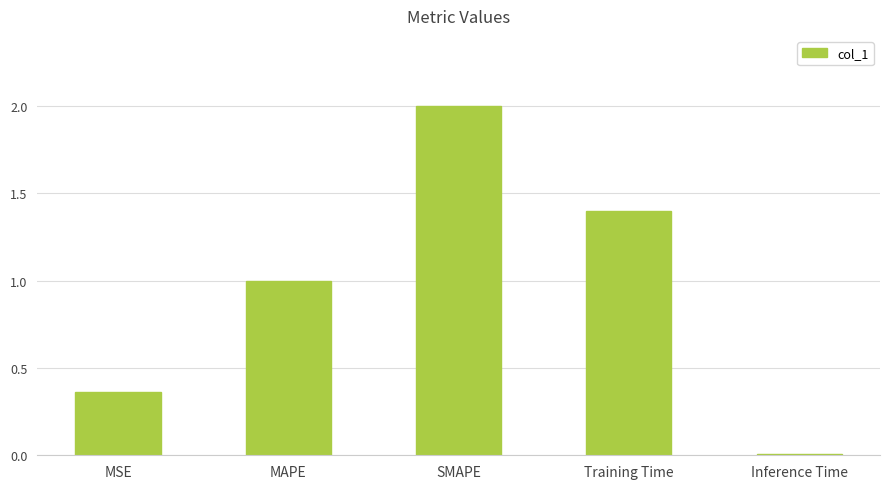

The chart shows a value of 1.4 at Training Time. True or false?

True